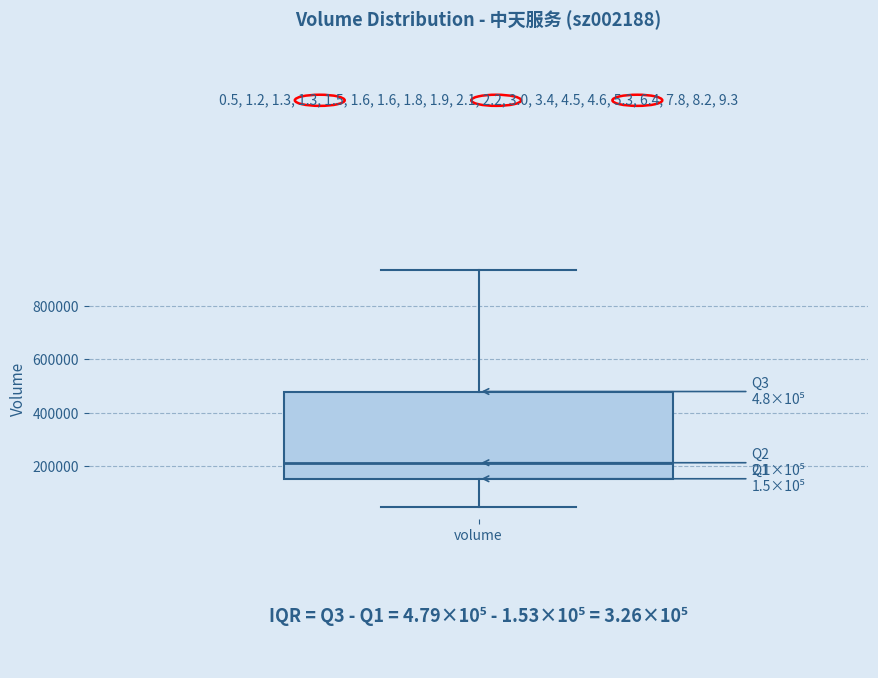

Transcribe this box plot: give where the median line is, the range the box spans, and where the two whiskers end, as read against the y-axis. The values are not printed on the chart, so give them approximately, as read against the axis.

median 220000, box 160000 to 480000, whiskers 40000 to 940000